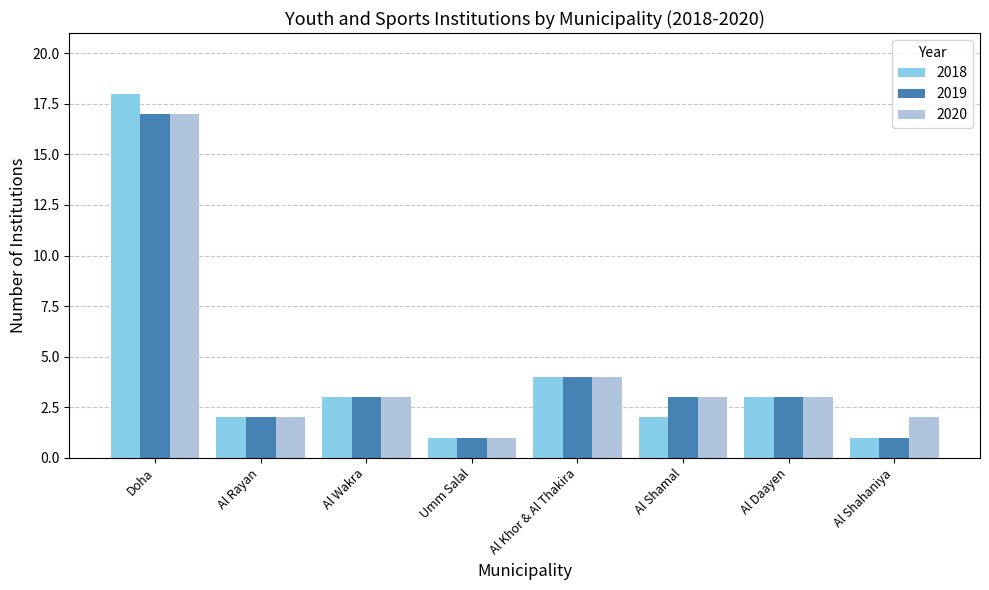

How many series are shown in this chart?

3